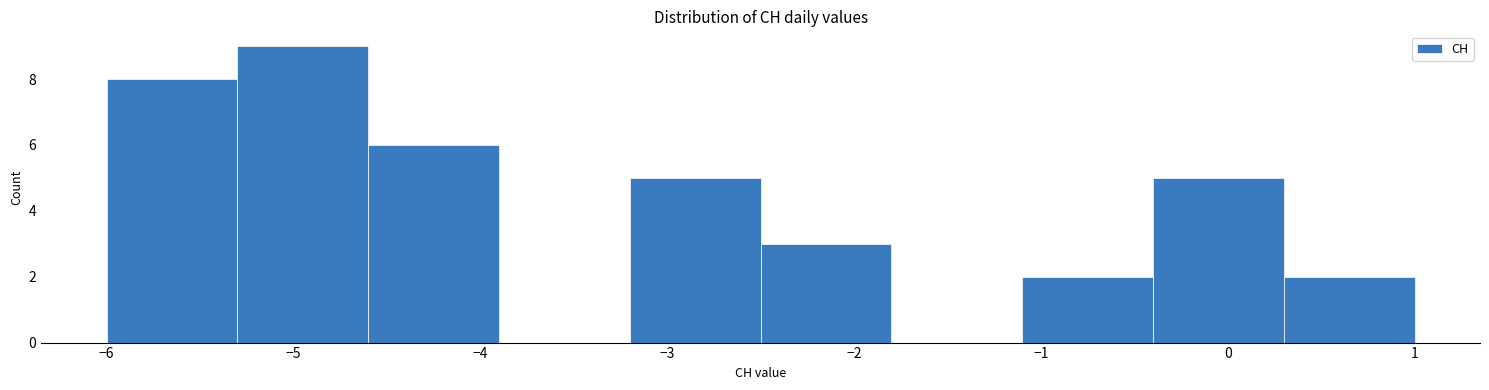

Over which range of the x-axis is the bar tallest?

-5.3 to -4.6